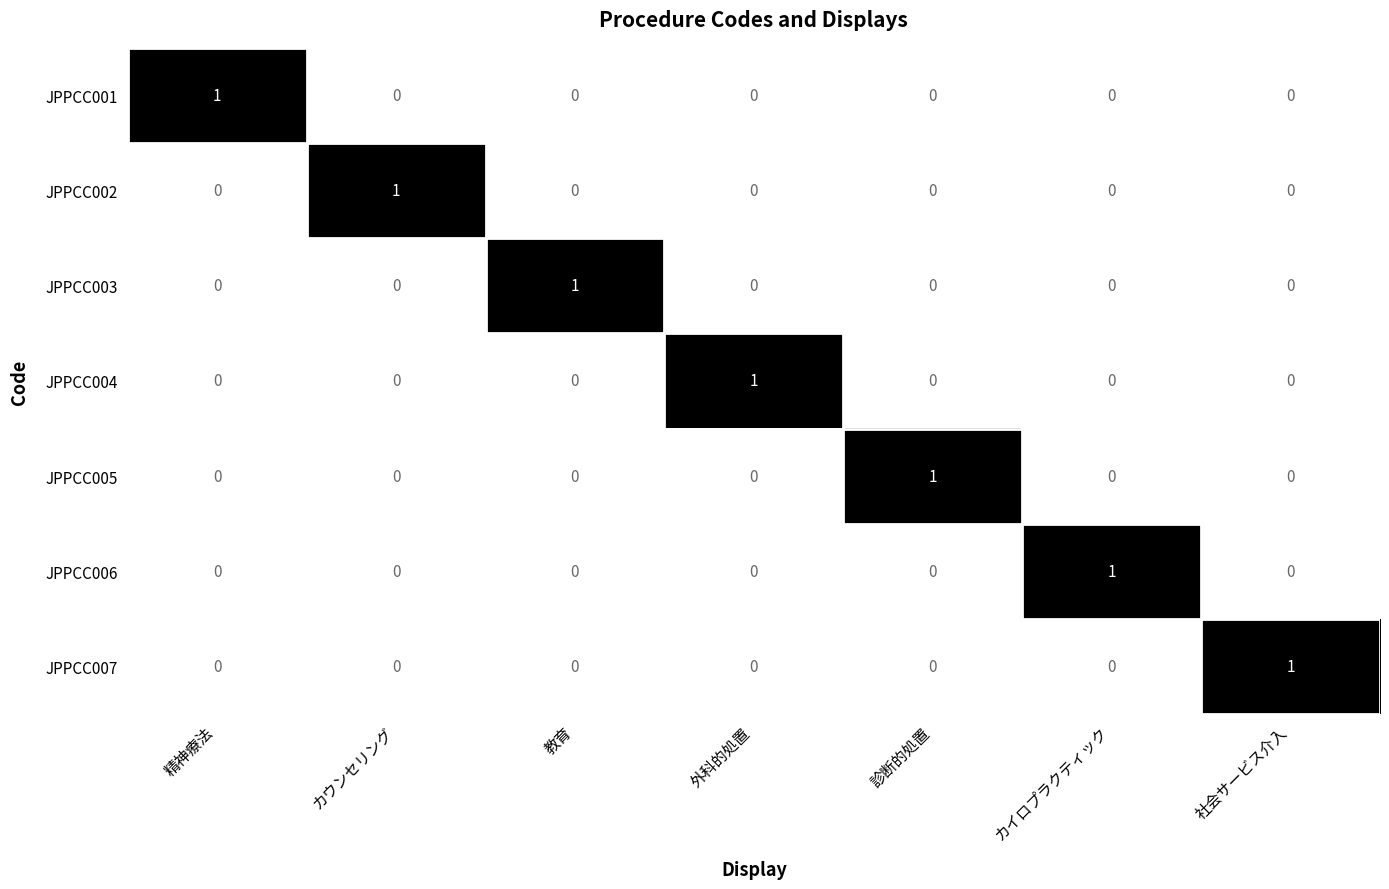

The value of JPPCC001 at 外科的処置 is 0. True or false?

True